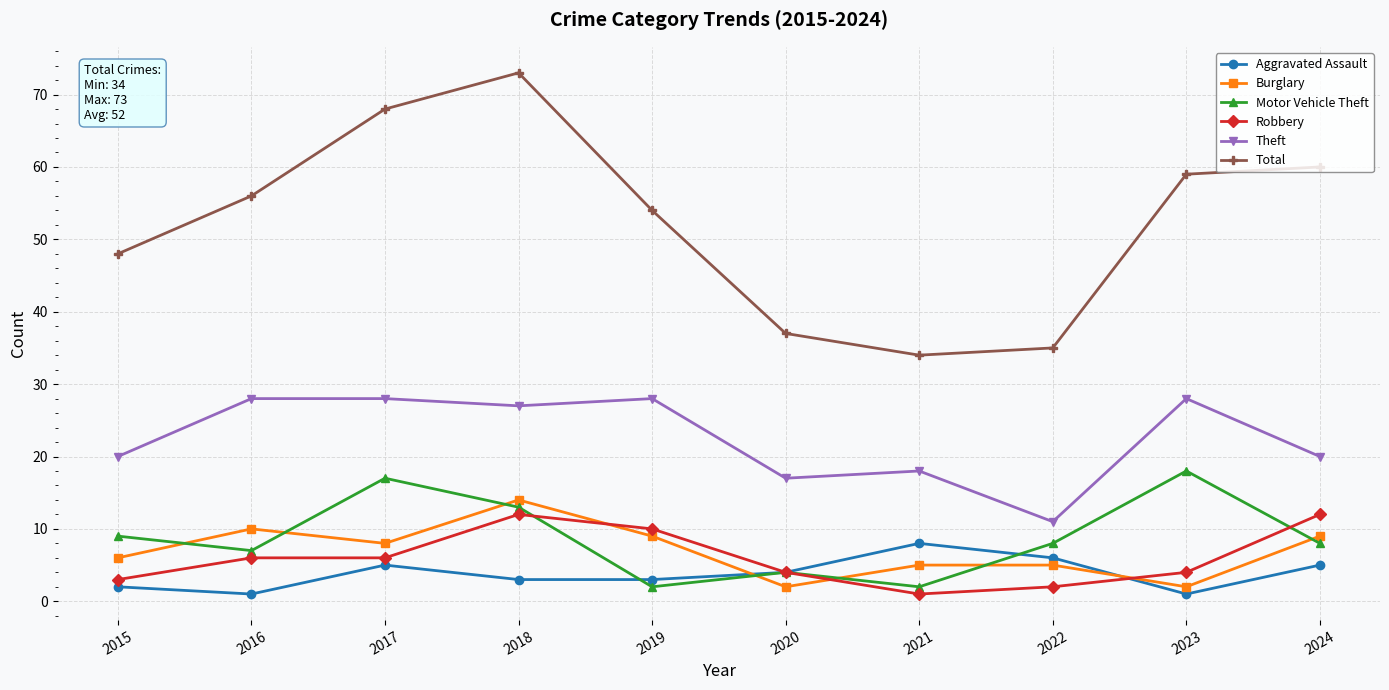

True or false: Theft has a value of 11 at 2015.

False